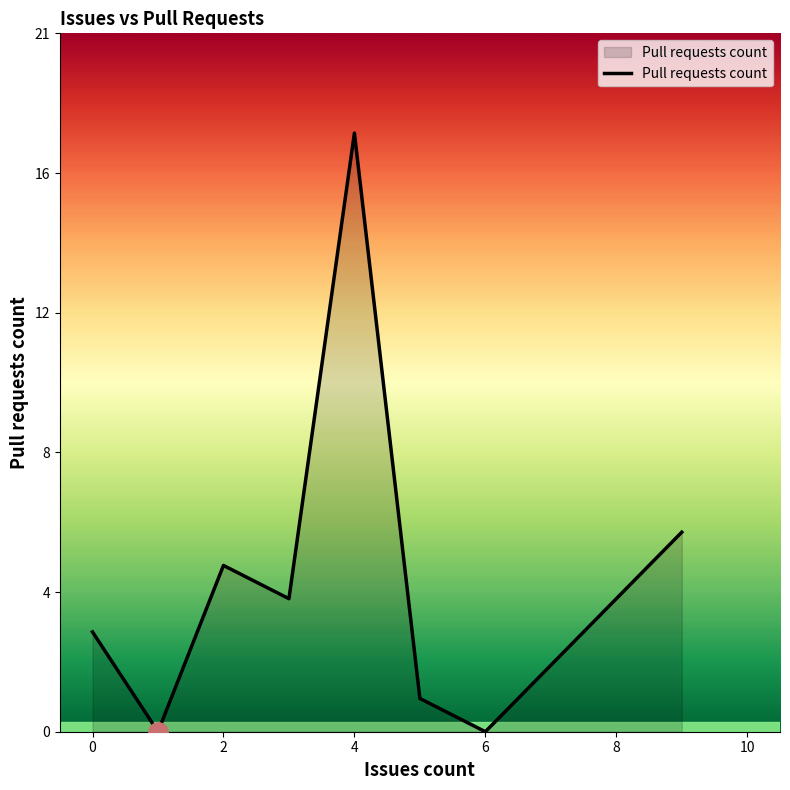

What is the sum of all values?

37